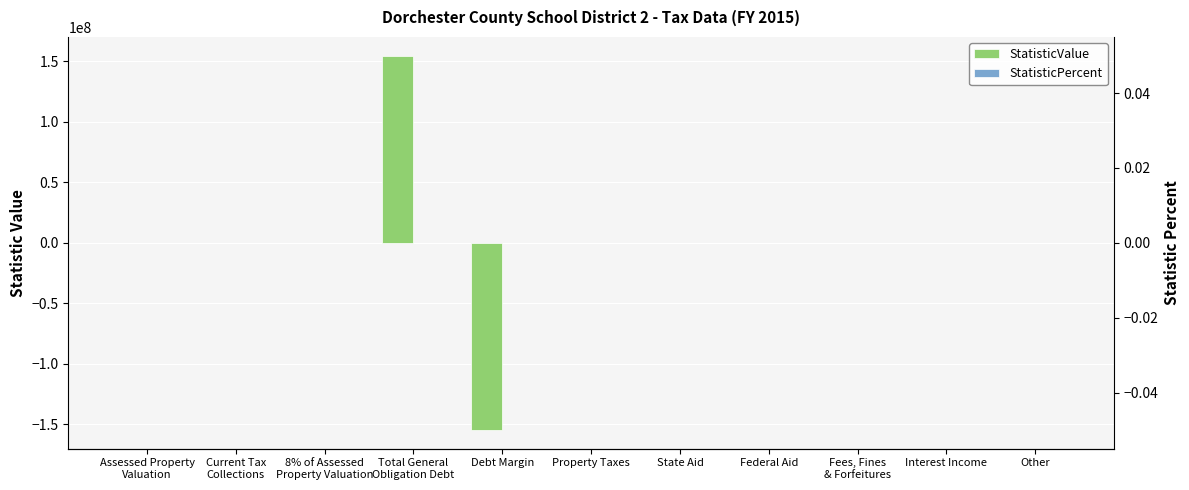

True or false: StatisticValue has a value of 0 at Interest Income.

True